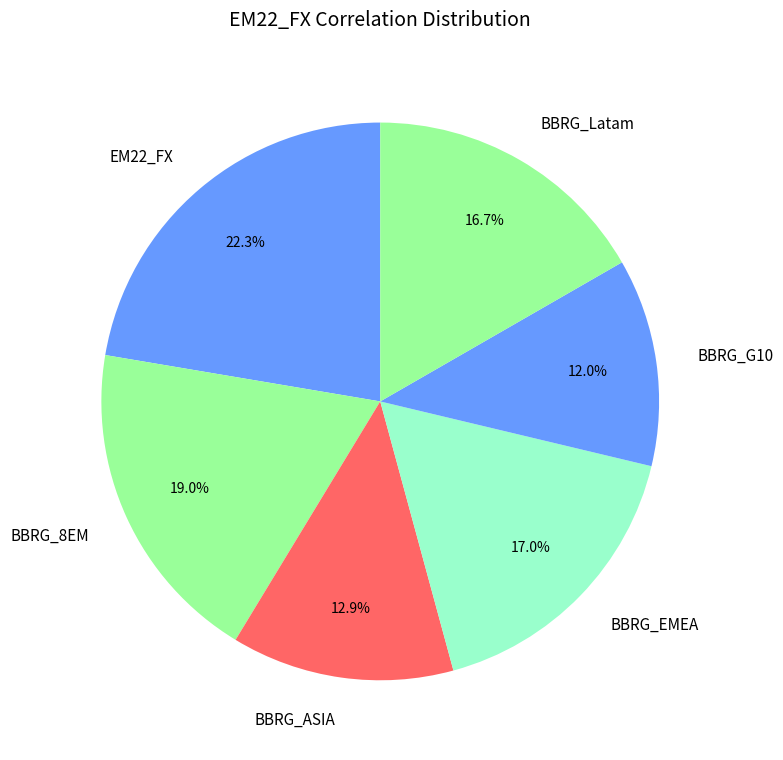

Which slice is the smallest?

BBRG_G10